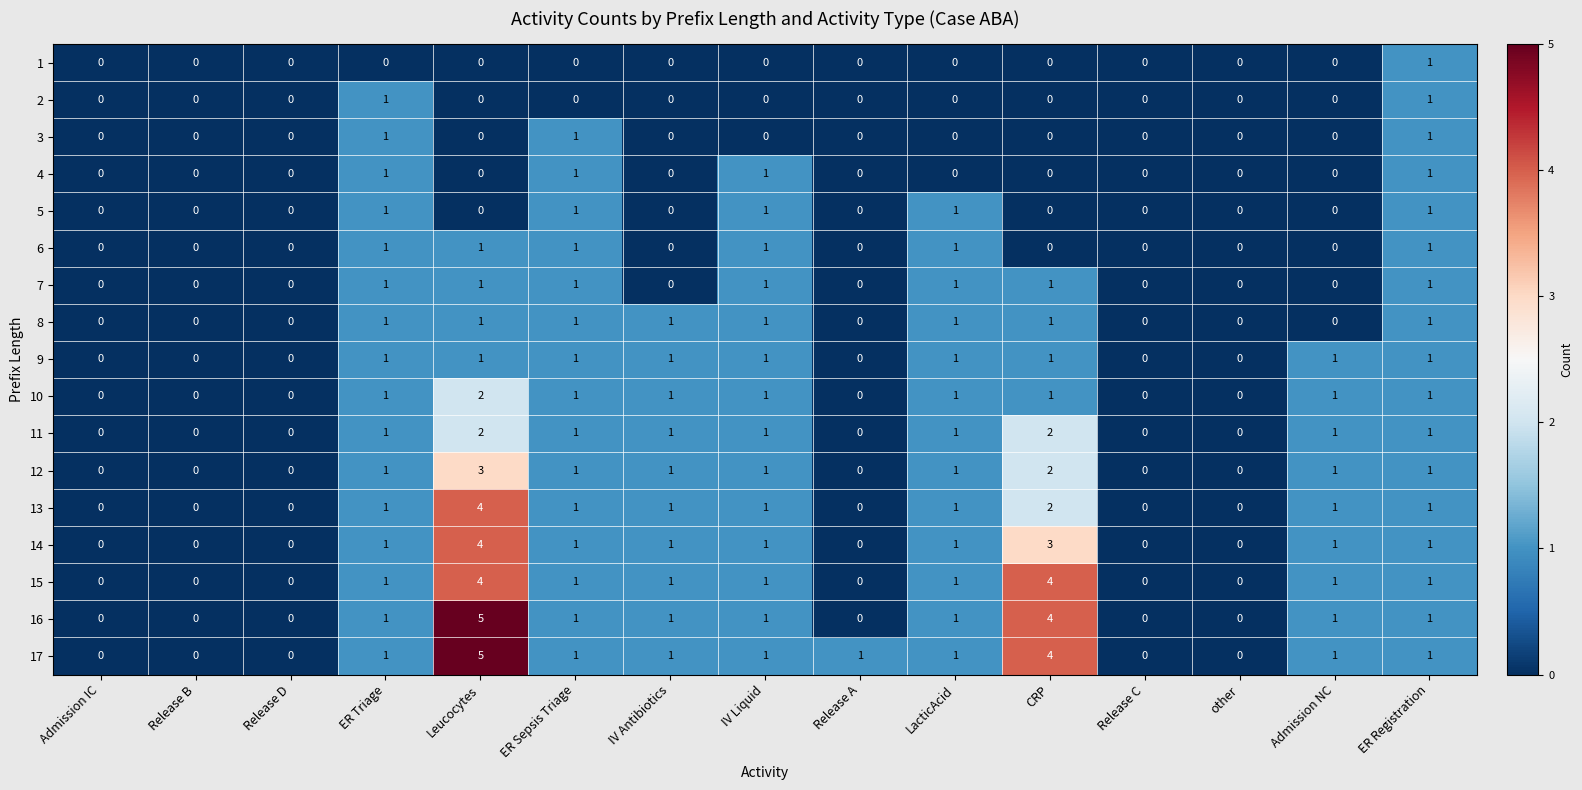

Is it true that 13 equals -3 at Release A?

False